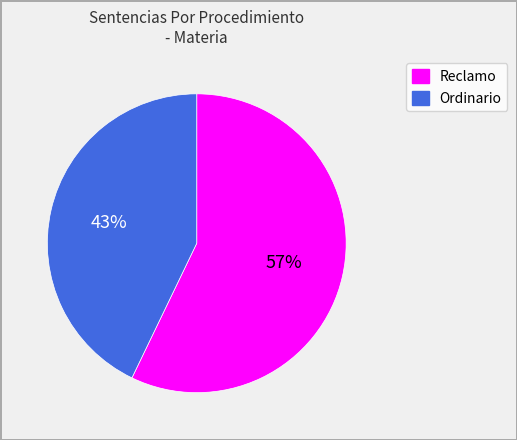

Is it true that Reclamo is 51% of the pie?

False